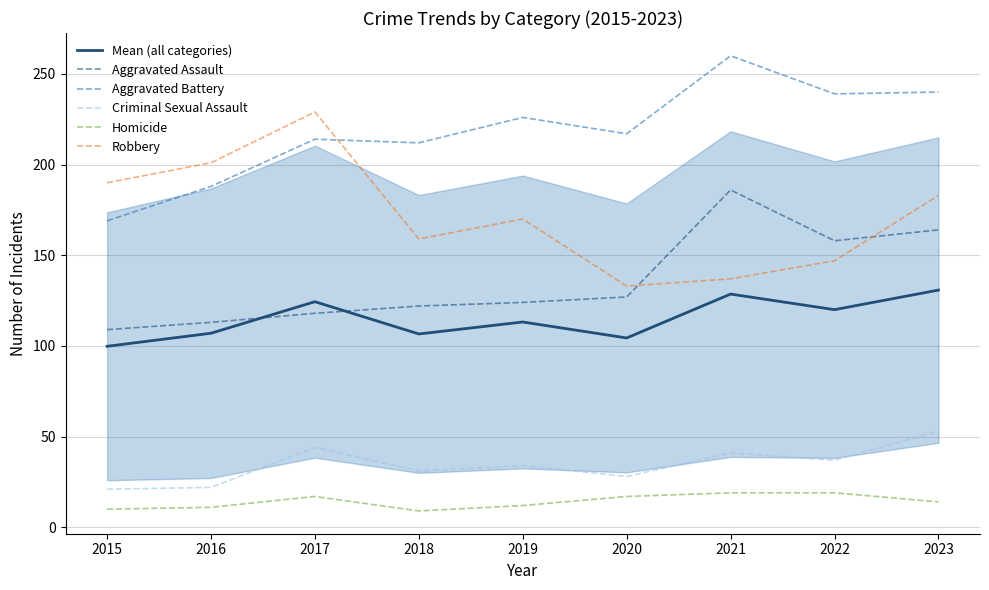

Which series has the largest range (max minus min)?

Robbery